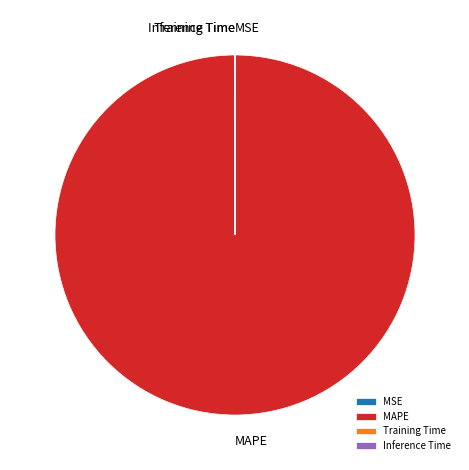

Which category accounts for the majority?

MAPE